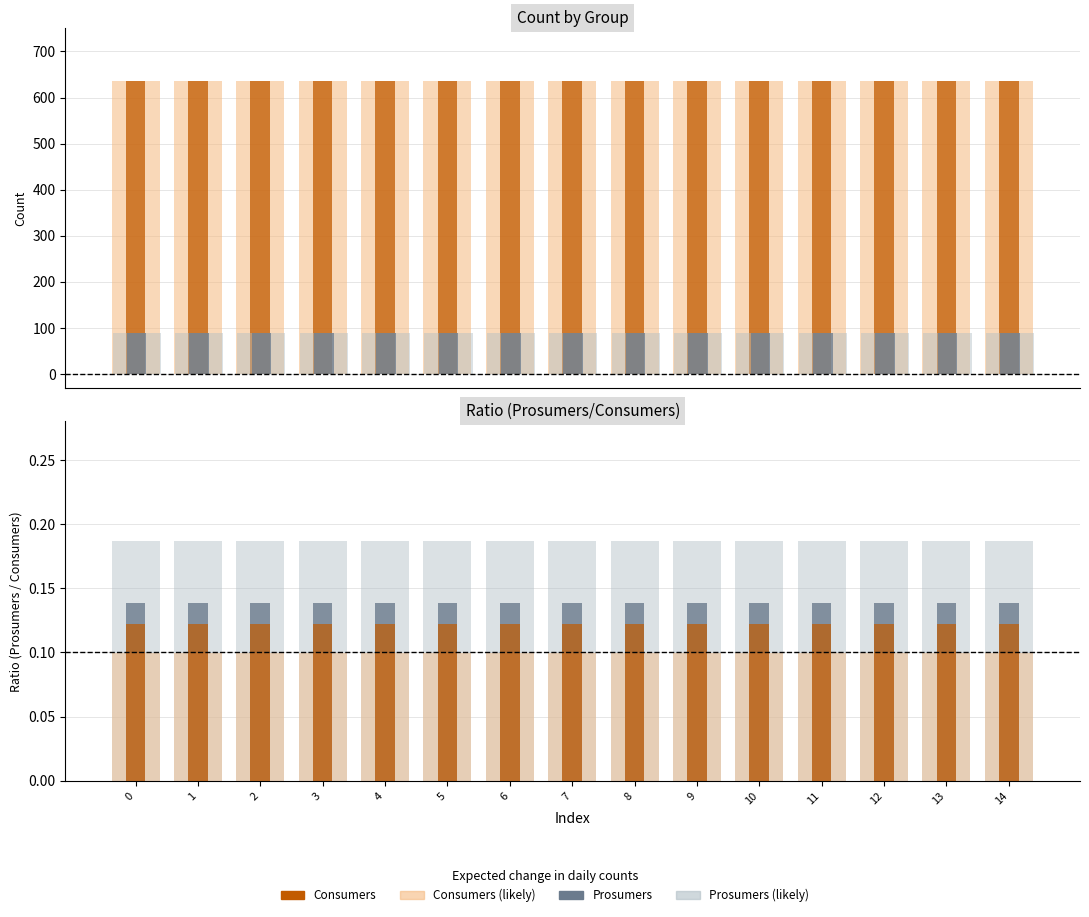

What is the minimum value shown in the chart?

88